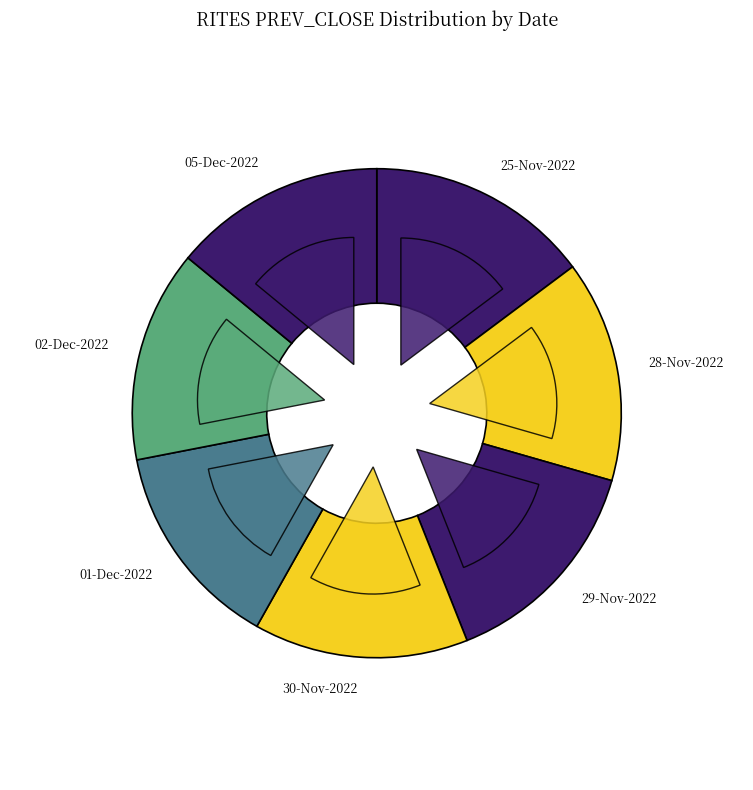

Is 28-Nov-2022 the majority of the pie?

No